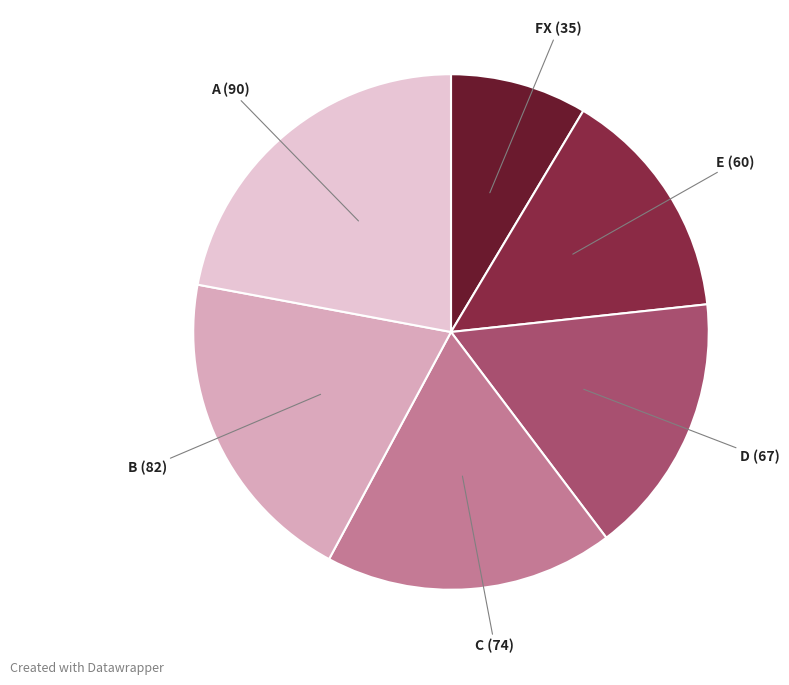

Is there a majority slice in this chart?

No